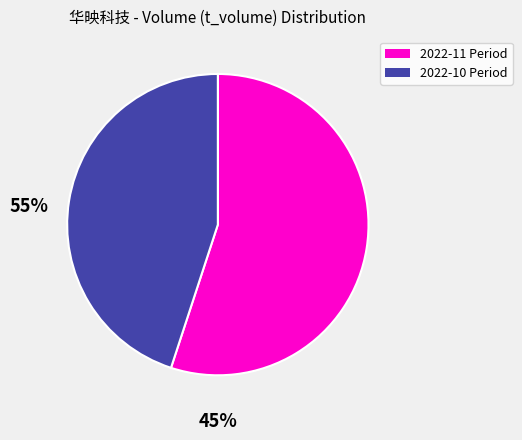

How many slices are in this pie chart?

2